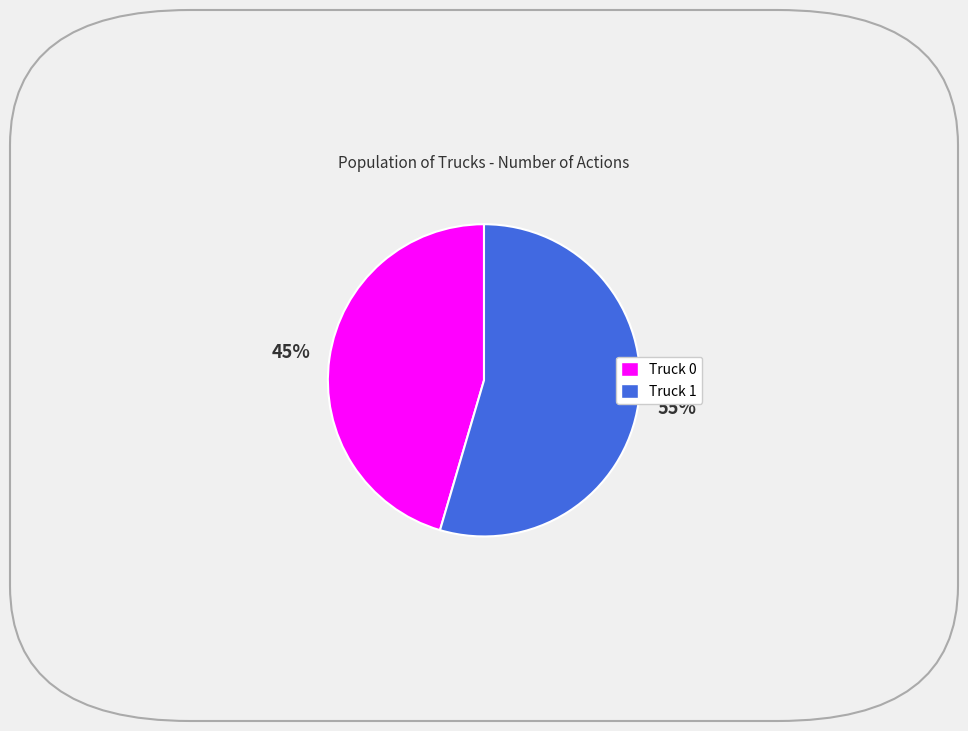

How many segments does this pie chart have?

2